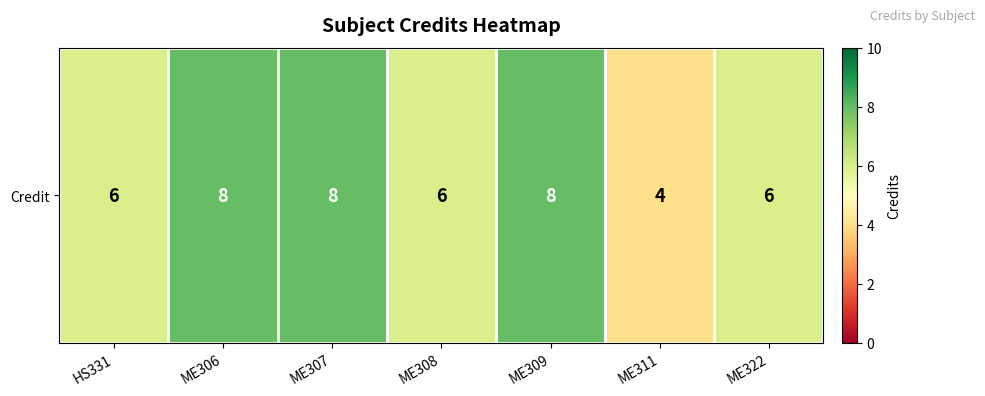

Rank the categories by value from lowest to highest.

ME311, HS331, ME308, ME322, ME306, ME307, ME309